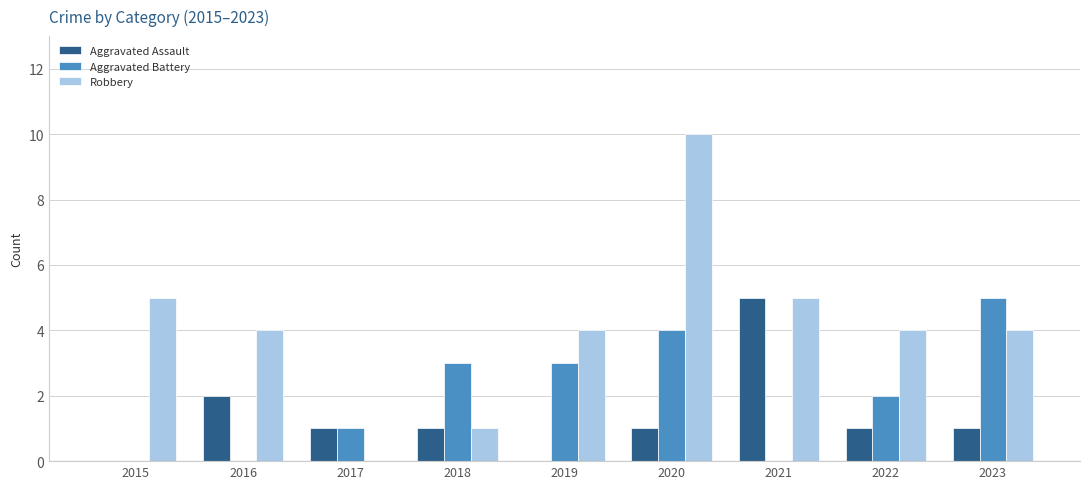

How many Aggravated Battery values are between 0 and 3?

7